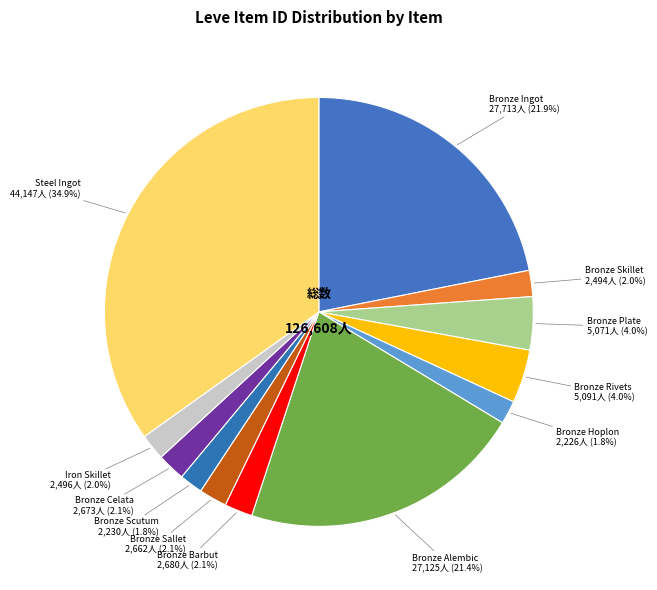

What is the largest slice in the pie chart?

Steel Ingot